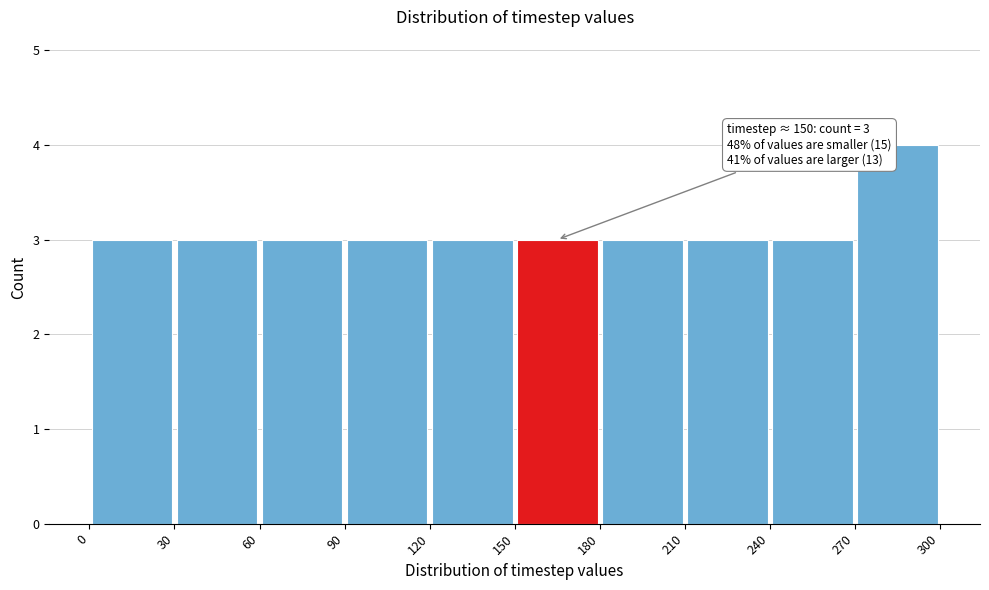

Which range on the x-axis has the tallest bar?

270 to 300